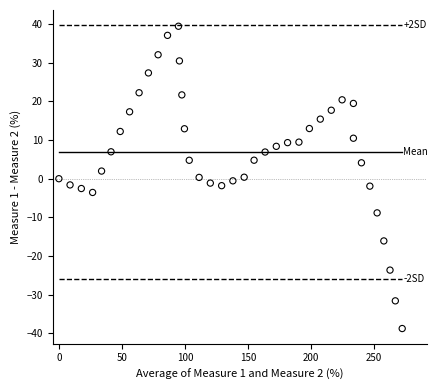

How many data points are displayed?

40